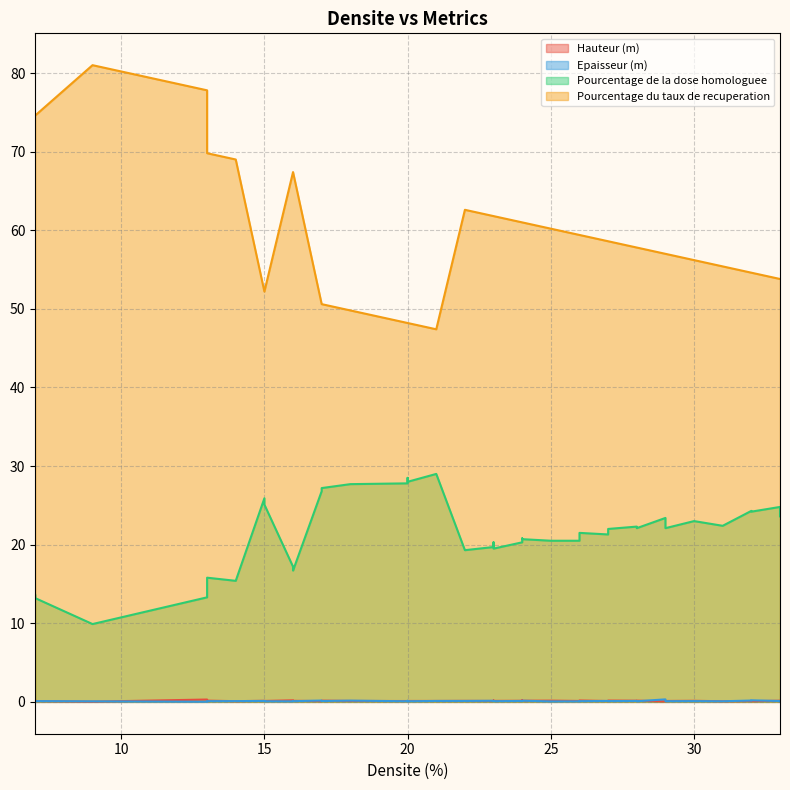

Between 22 and 23, which is larger?

23